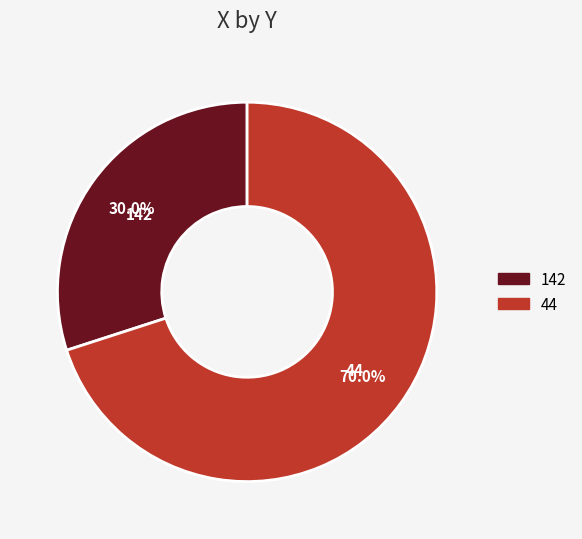

True or false: 44 accounts for 70% of the total.

True